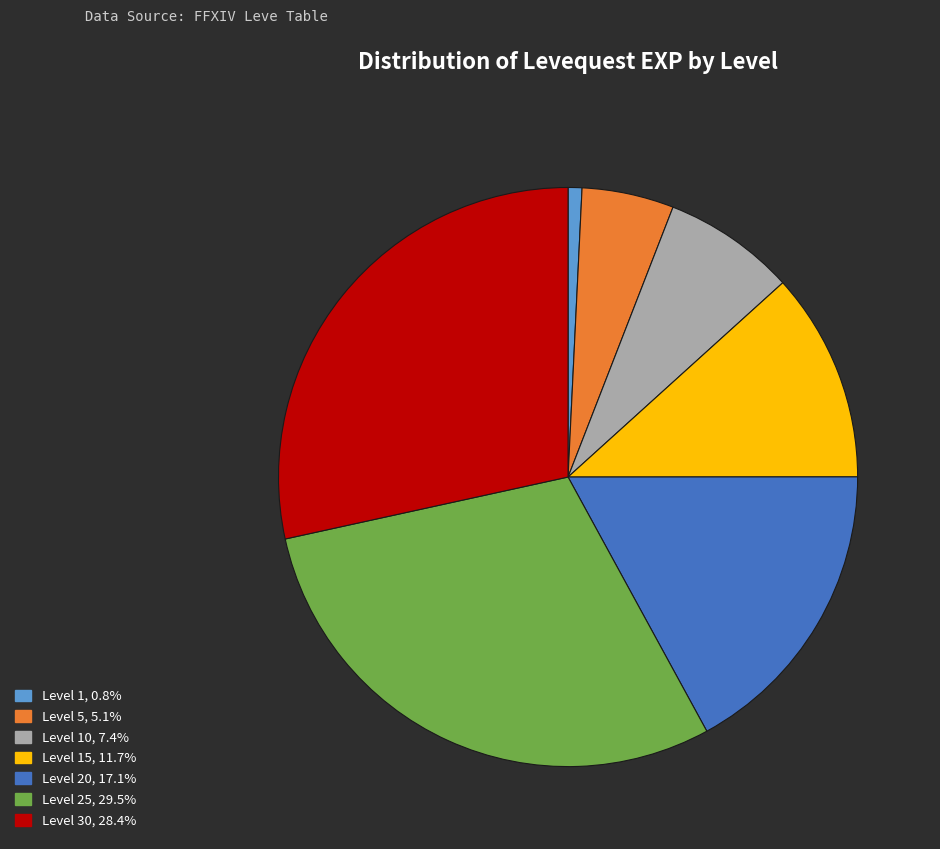

Is there any slice that represents more than half of the pie?

No